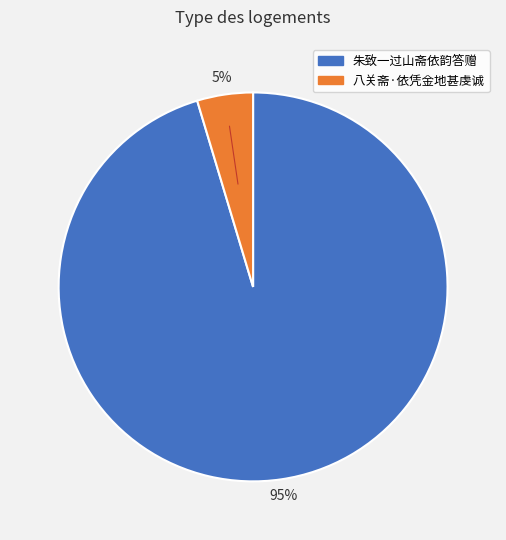

True or false: 八关斋·依凭金地甚虔诚 accounts for 5% of the total.

True